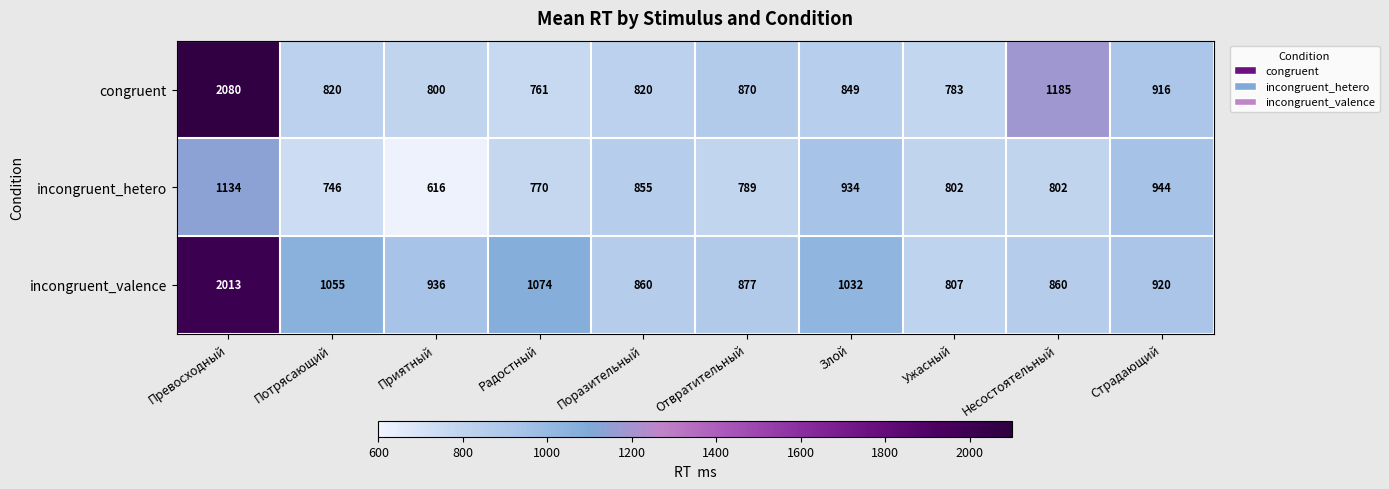

Reading right to left, transcribe all the data shown in this chart.

congruent: Страдающий=916	Несостоятельный=1185	Ужасный=783	Злой=849	Отвратительный=870	Поразительный=820	Радостный=761	Приятный=800	Потрясающий=820	Превосходный=2080
incongruent_hetero: Страдающий=944	Несостоятельный=802	Ужасный=802	Злой=934	Отвратительный=789	Поразительный=855	Радостный=770	Приятный=616	Потрясающий=746	Превосходный=1134
incongruent_valence: Страдающий=920	Несостоятельный=860	Ужасный=807	Злой=1032	Отвратительный=877	Поразительный=860	Радостный=1074	Приятный=936	Потрясающий=1055	Превосходный=2013